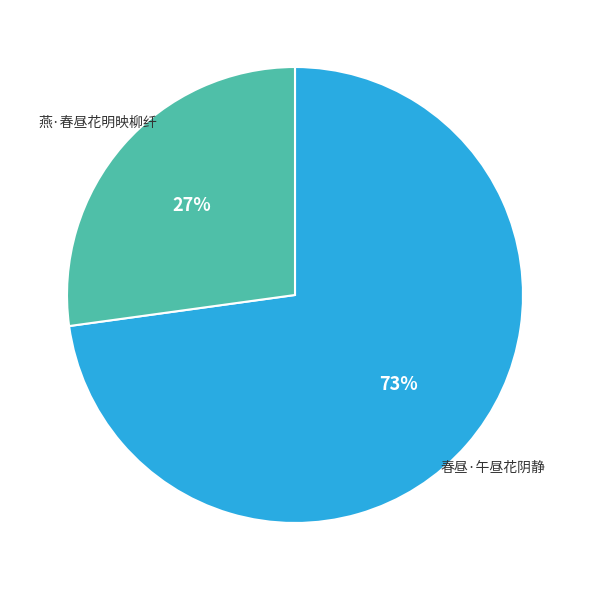

Is it true that 燕·春昼花明映柳纤 is 16% of the pie?

False